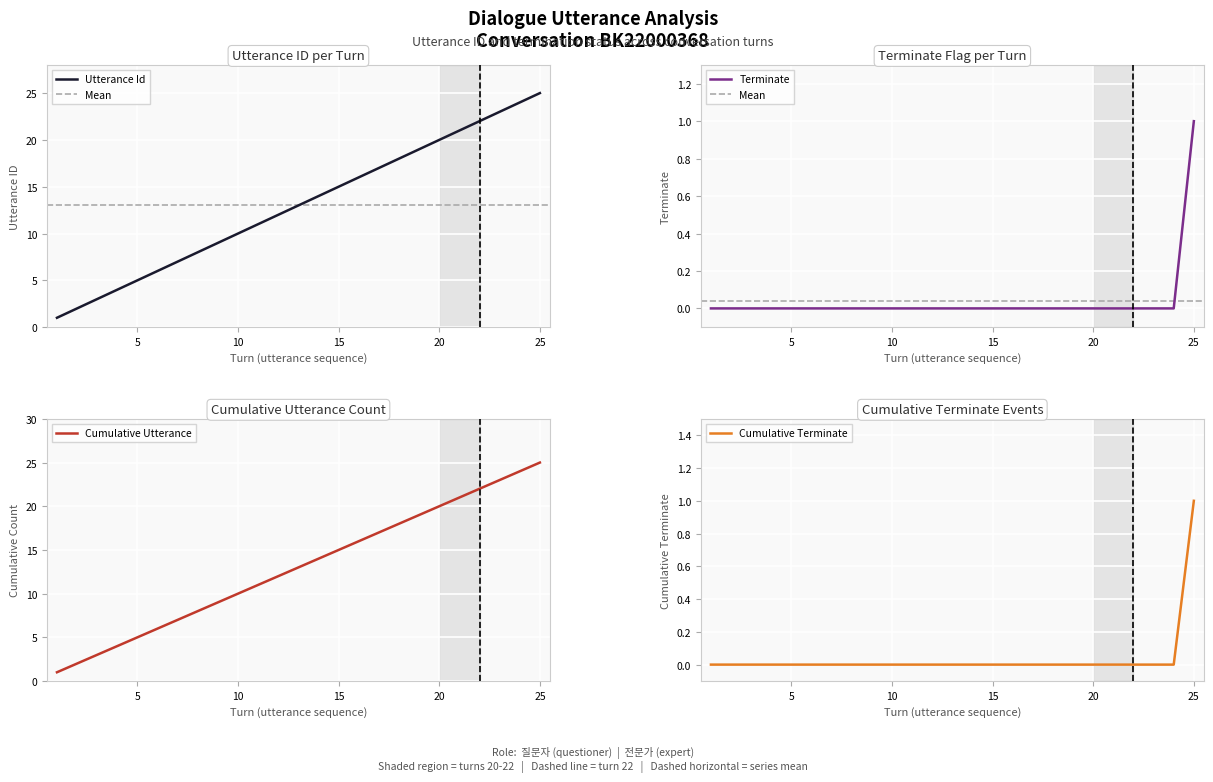

Where is terminate nearest to the value 0?

1